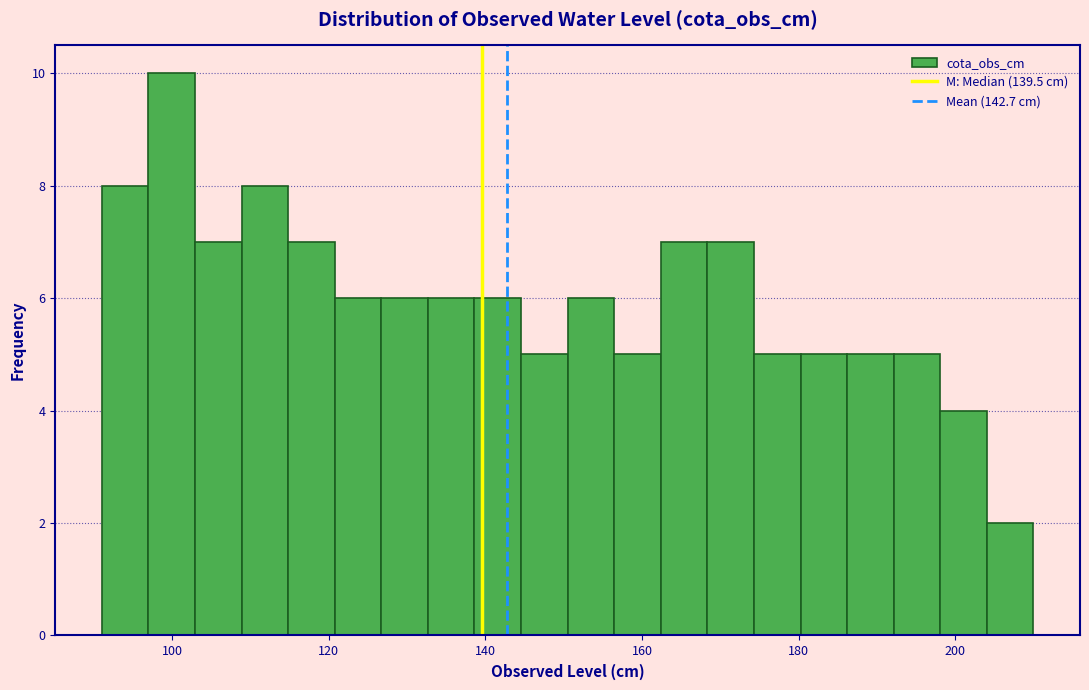

Around what value on the x-axis is the tallest bar? Give the approximate position of its centre, as read against the axis.

100